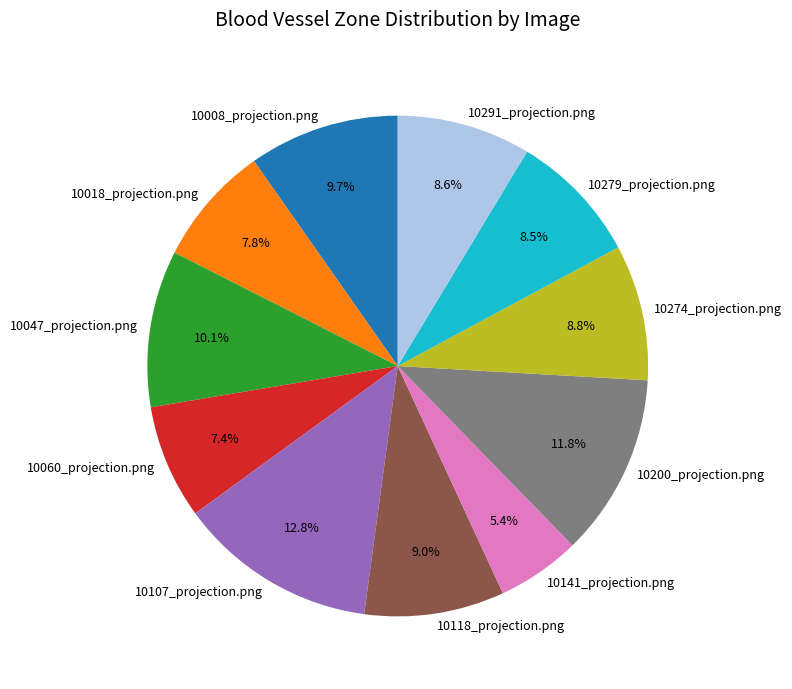

How many slices are in this pie chart?

11